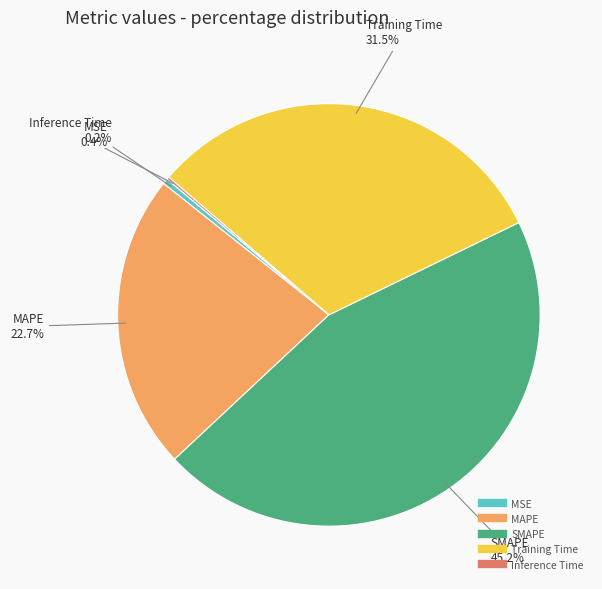

What is the ratio of the value at MAPE to the value at Training Time?

0.7